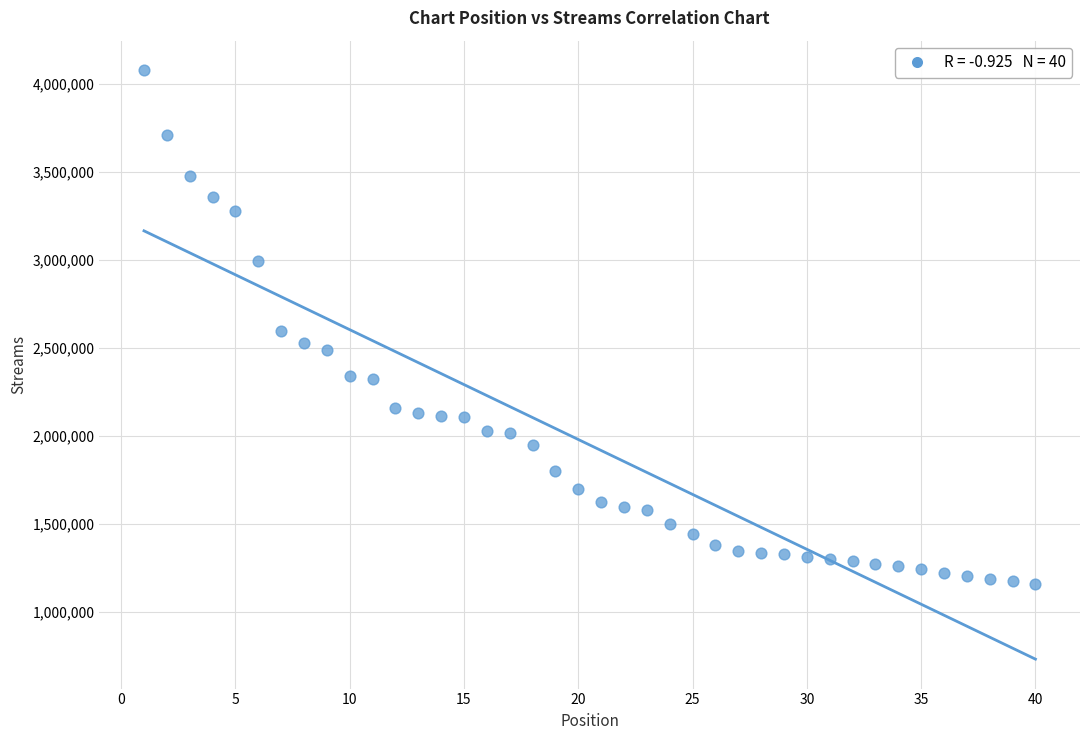

What is the range of Y values (max minus min)?

2915506